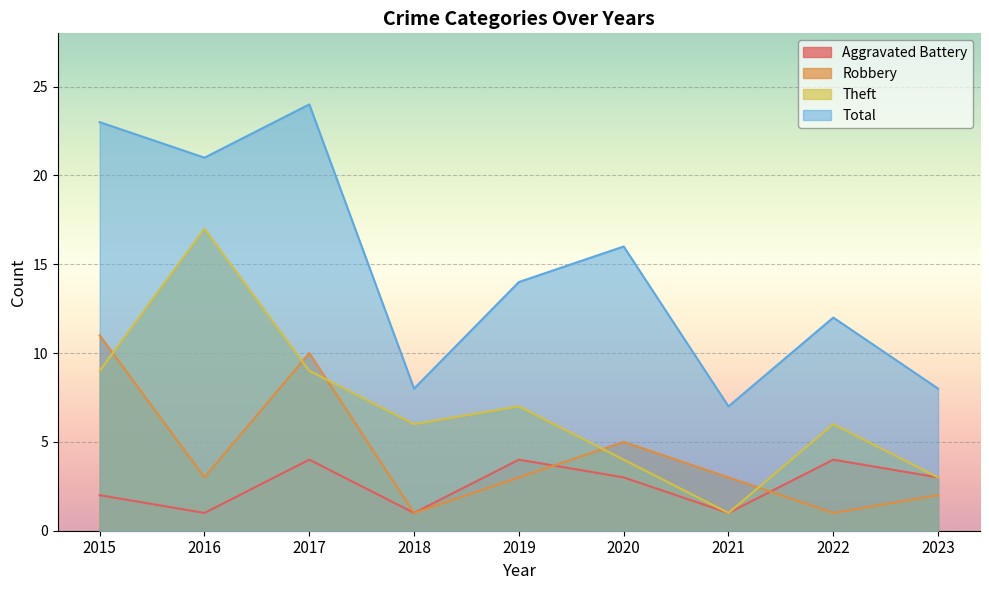

At which category does Total reach its first local valley?

2016